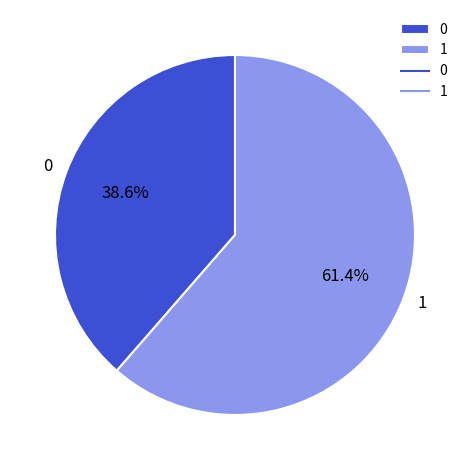

Does 1 represent more than half of the total?

Yes